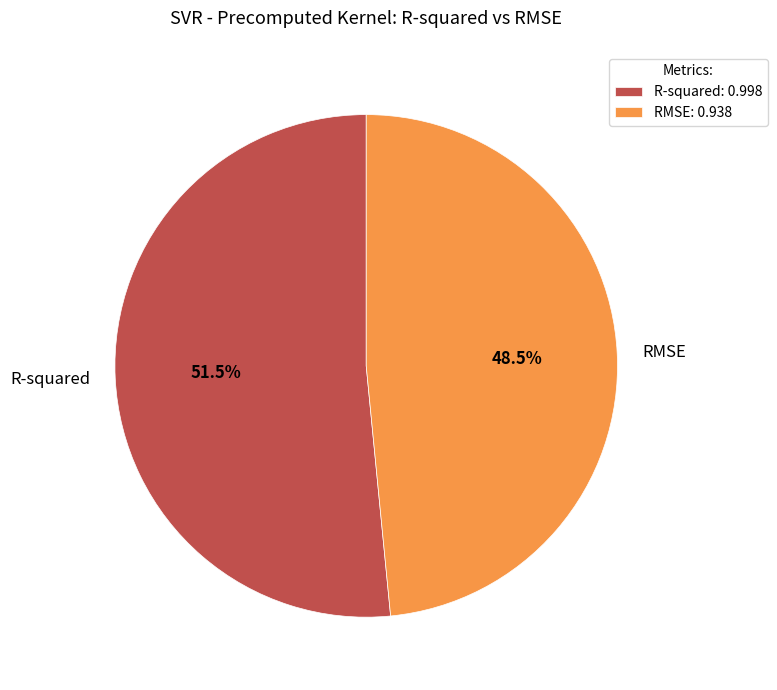

Is there any slice that represents more than half of the pie?

Yes